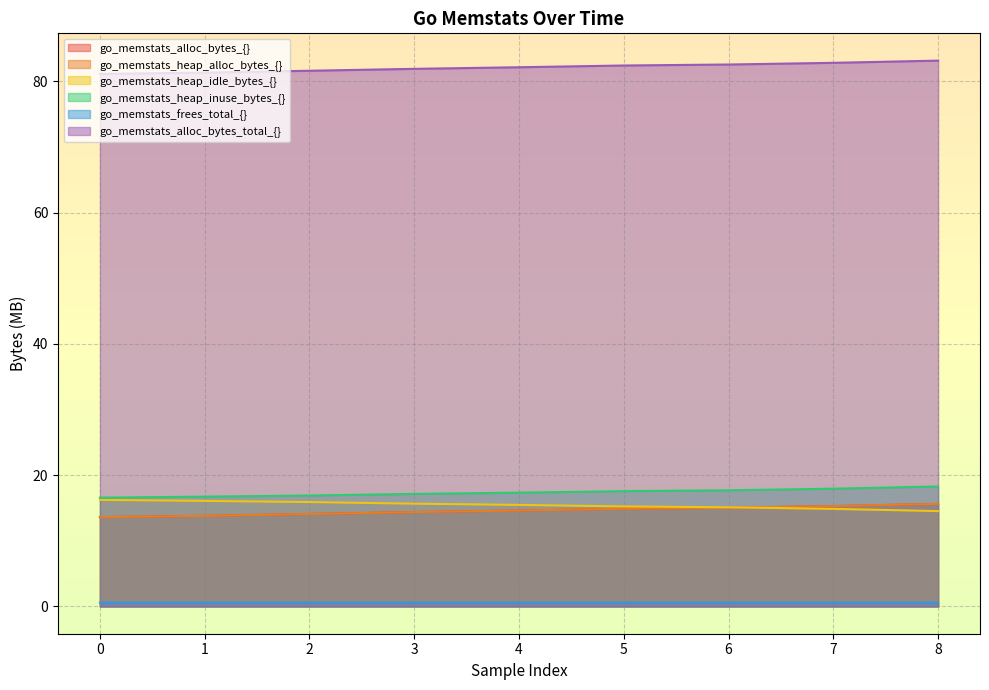

What are all the series names shown in the legend?

go_memstats_alloc_bytes_{}, go_memstats_heap_alloc_bytes_{}, go_memstats_heap_idle_bytes_{}, go_memstats_heap_inuse_bytes_{}, go_memstats_frees_total_{}, go_memstats_alloc_bytes_total_{}